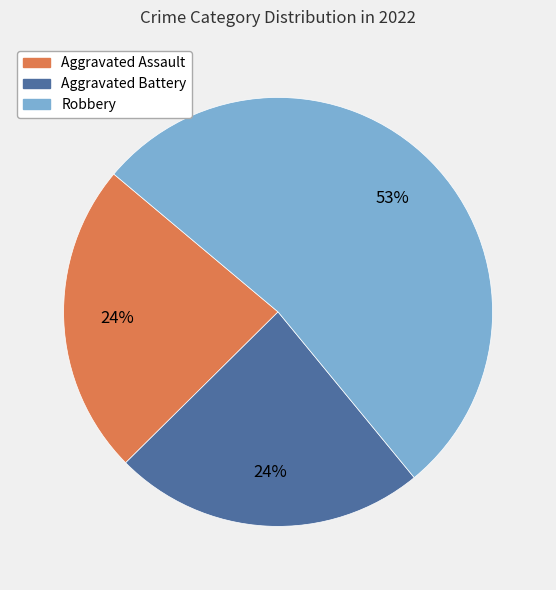

How many slices are in this pie chart?

3